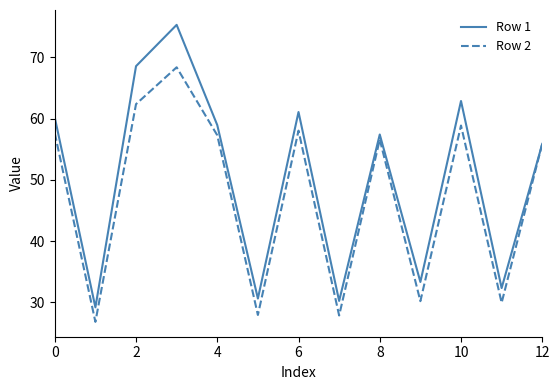

Rank the series by their maximum value, from highest to lowest.

Row 1, Row 2